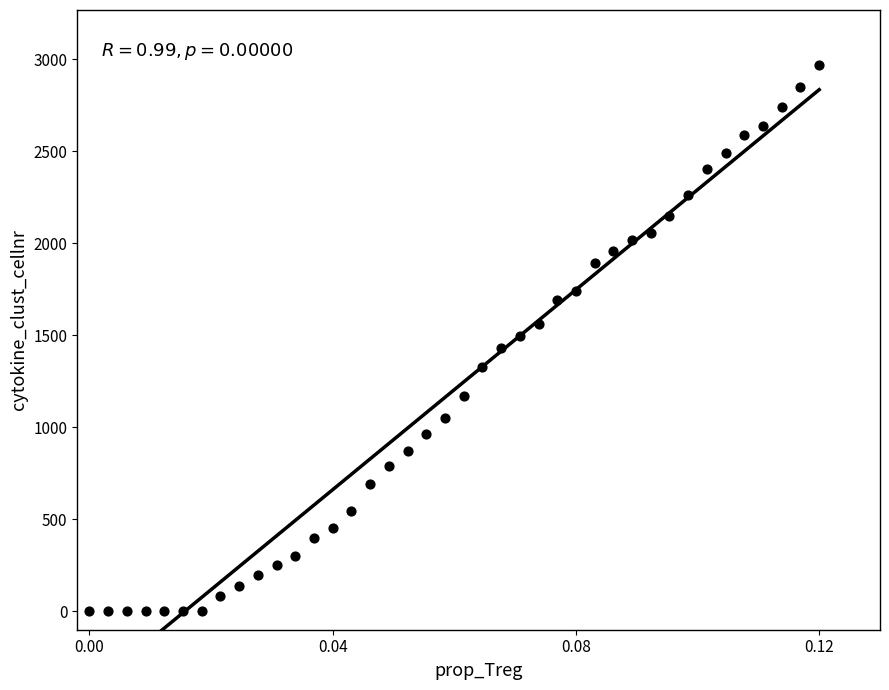

What is the range of Y values (max minus min)?

2969